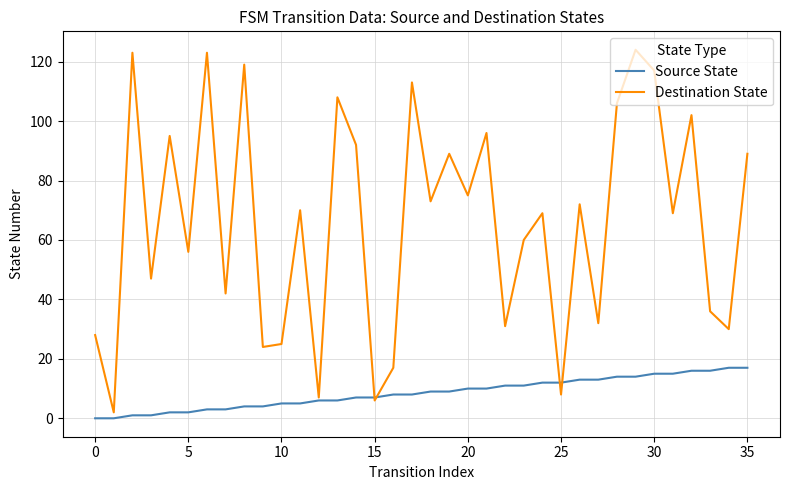

Which series has the widest spread of values?

Destination State